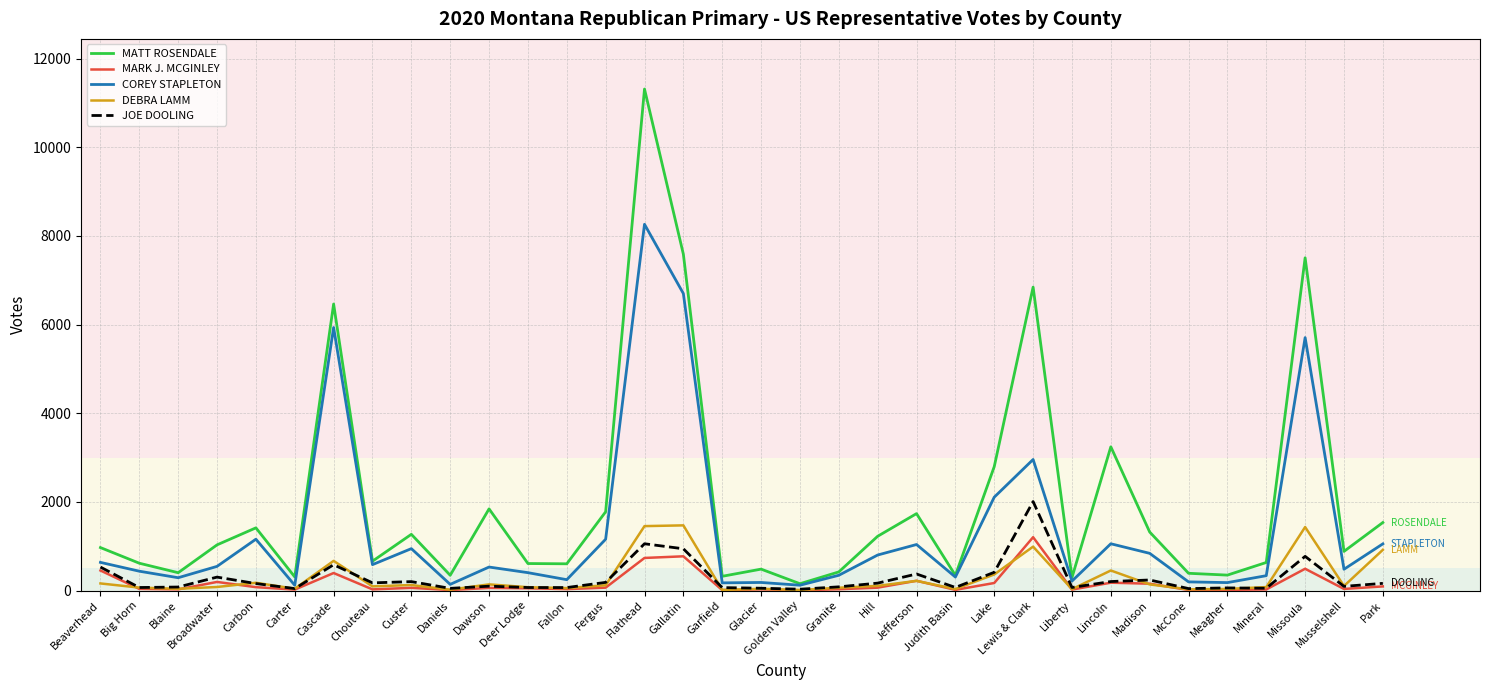

Which series has the widest spread of values?

MATT ROSENDALE